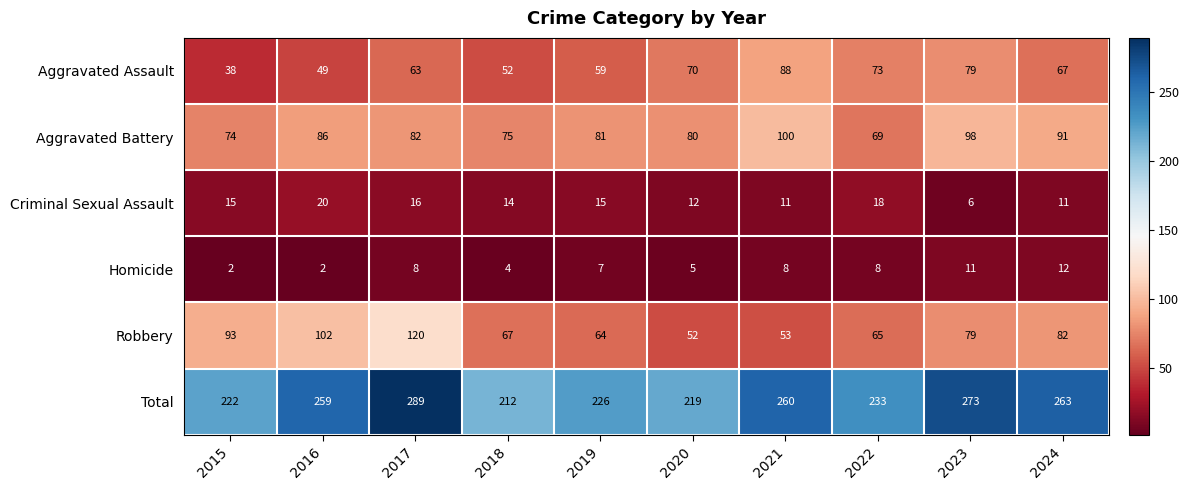

What is the total value across all series at 2023?

546